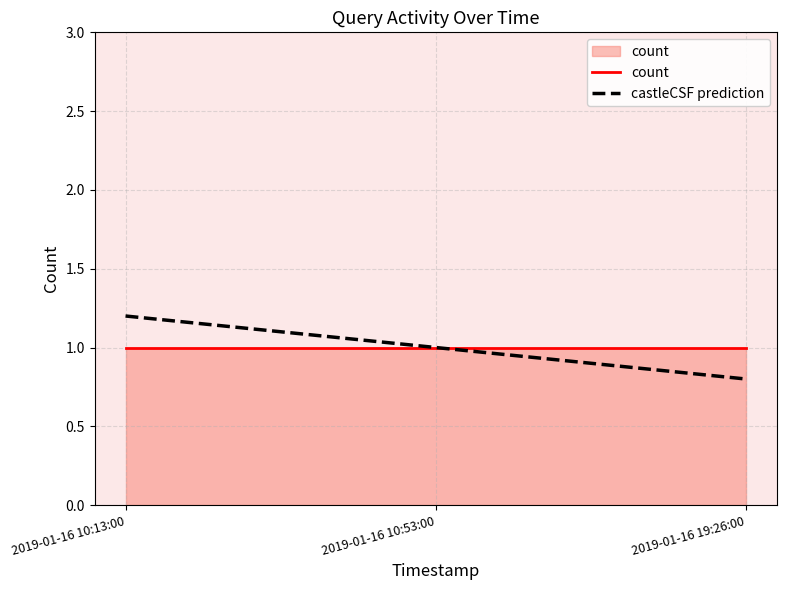

At which label does castleCSF prediction reach its peak?

2019-01-16 10:13:00